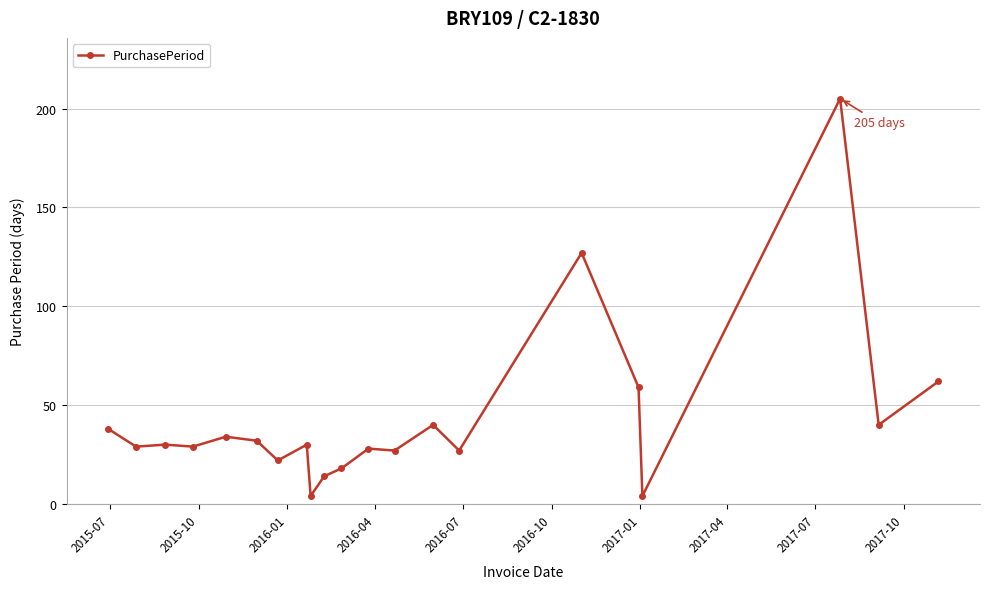

What is the maximum value shown in the chart?

205